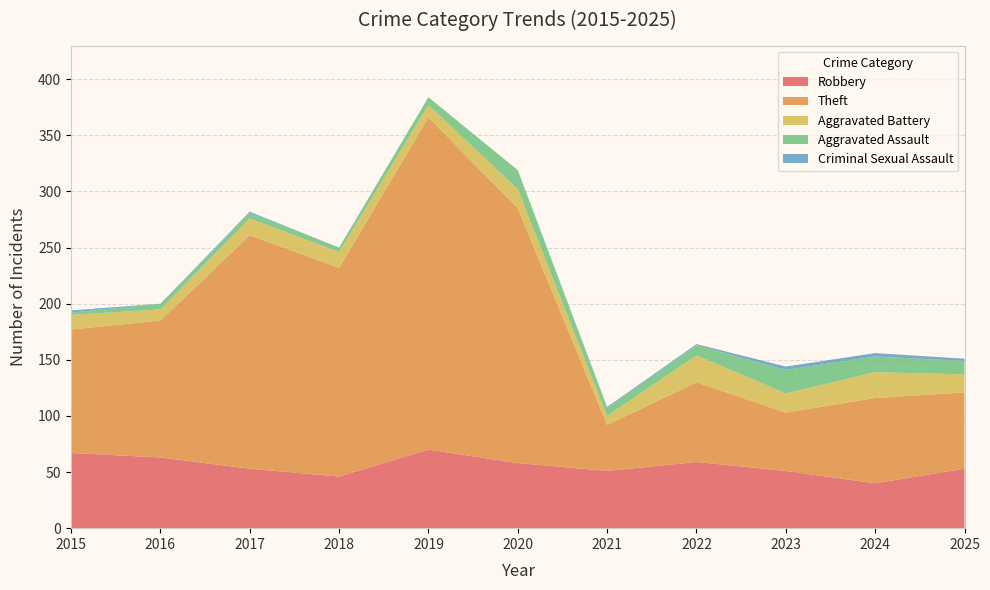

Reading right to left, list all the values displayed in this chart.

Robbery: 2025=53	2024=40	2023=51	2022=59	2021=51	2020=58	2019=70	2018=46	2017=53	2016=63	2015=67
Theft: 2025=68	2024=76	2023=52	2022=71	2021=41	2020=227	2019=296	2018=186	2017=208	2016=122	2015=110
Aggravated Battery: 2025=16	2024=23	2023=17	2022=24	2021=8	2020=17	2019=11	2018=14	2017=15	2016=10	2015=13
Aggravated Assault: 2025=12	2024=14	2023=21	2022=9	2021=7	2020=17	2019=7	2018=4	2017=5	2016=5	2015=2
Criminal Sexual Assault: 2025=2	2024=3	2023=3	2022=1	2021=1	2020=0	2019=0	2018=0	2017=1	2016=0	2015=2